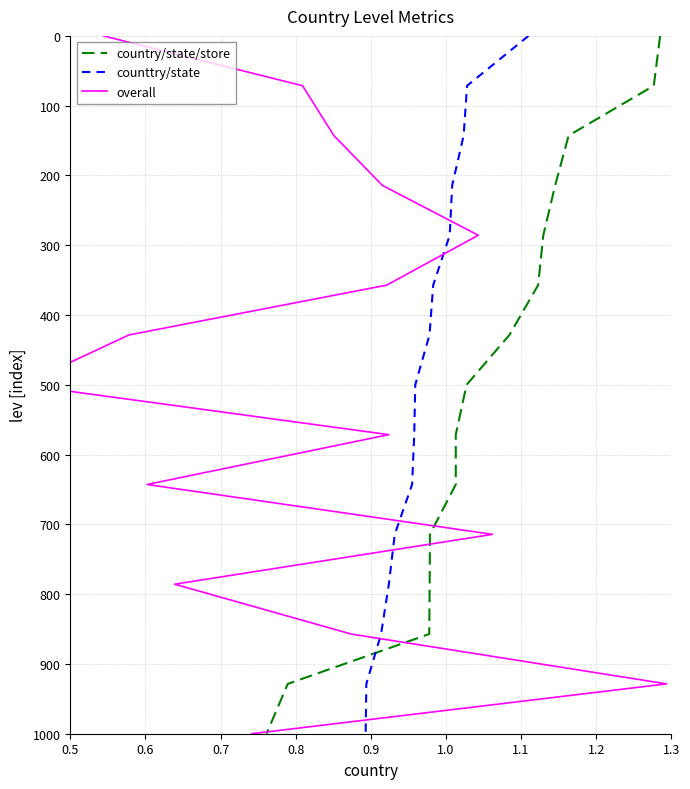

At how many categories does at least one series exceed 275?

11